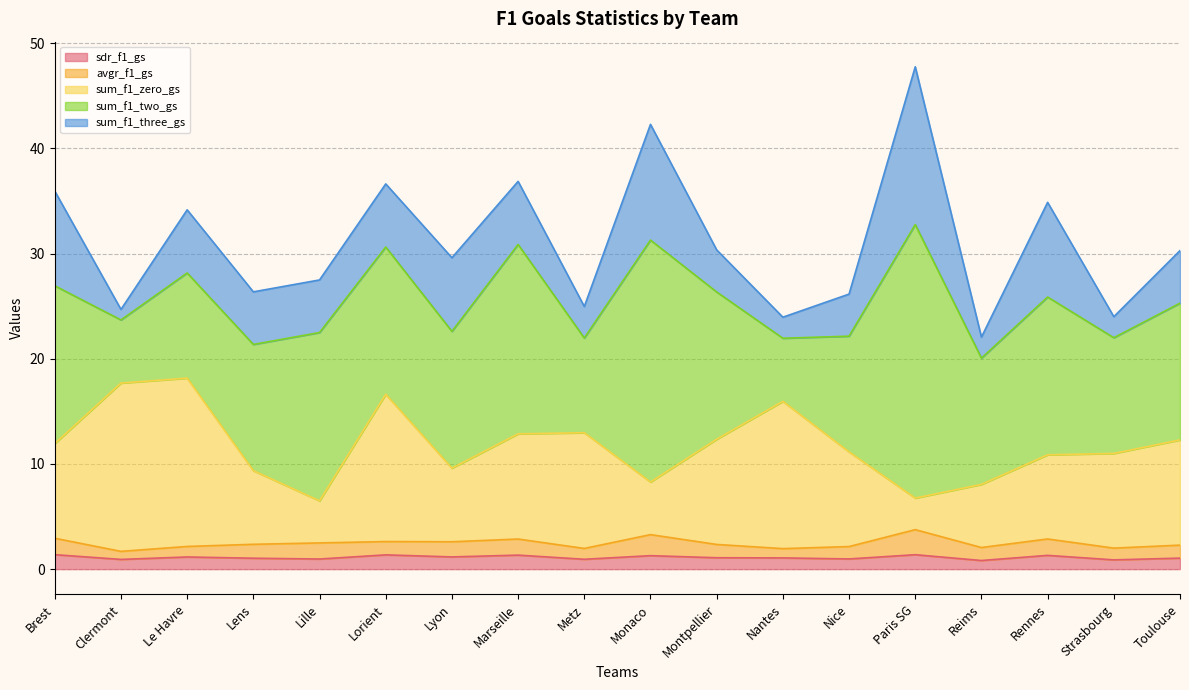

Between Montpellier and Nantes, which series saw the biggest shift?

sum_f1_two_gs